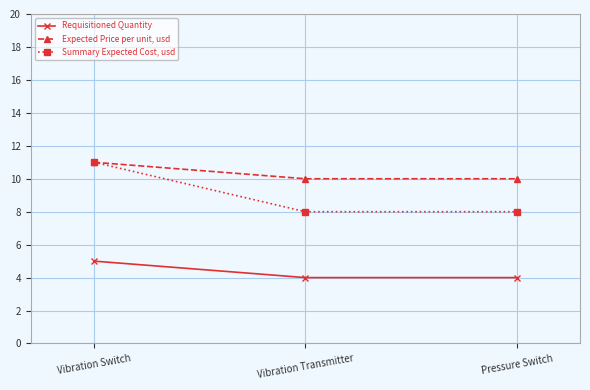

What is the difference between the Requisitioned Quantity values at Vibration Switch and Vibration Transmitter?

1